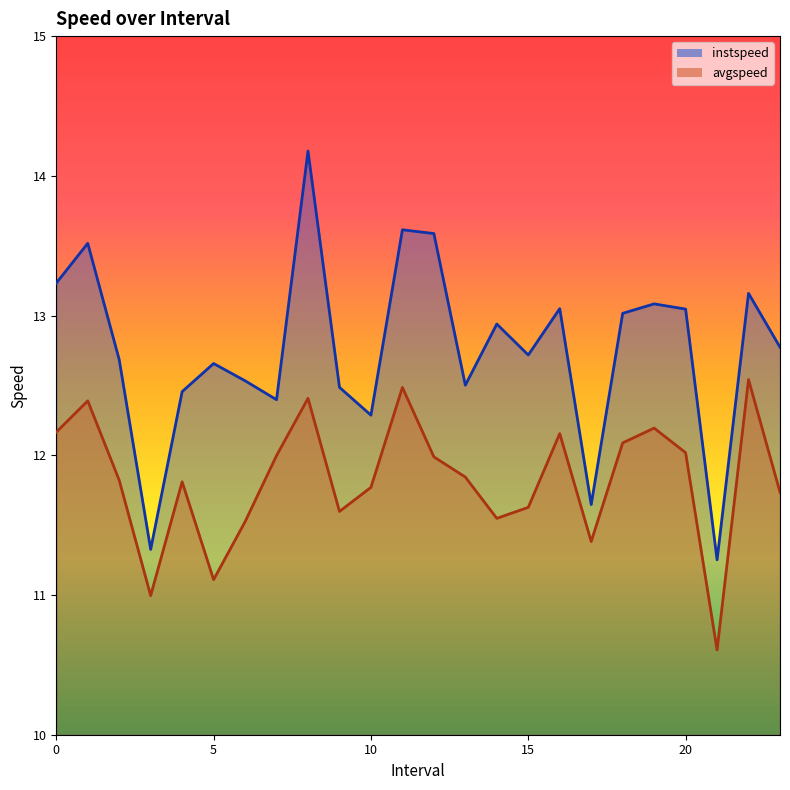

Rank the series by their average value, from lowest to highest.

avgspeed, instspeed